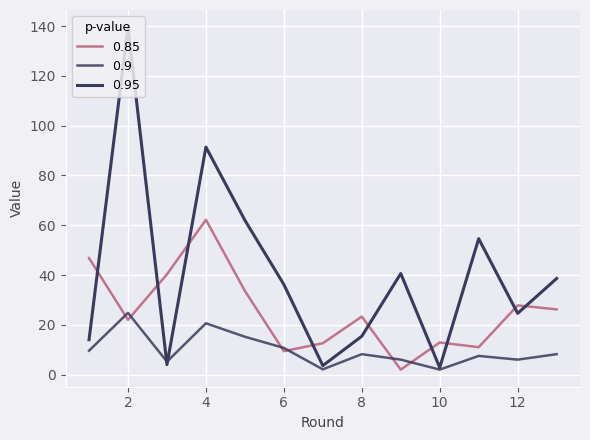

Does the chart display data point markers on the line(s)?

No